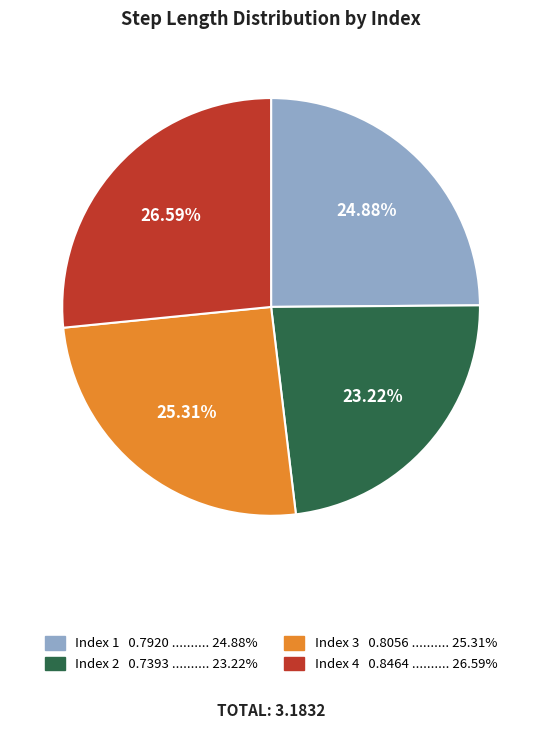

How many segments does this pie chart have?

4